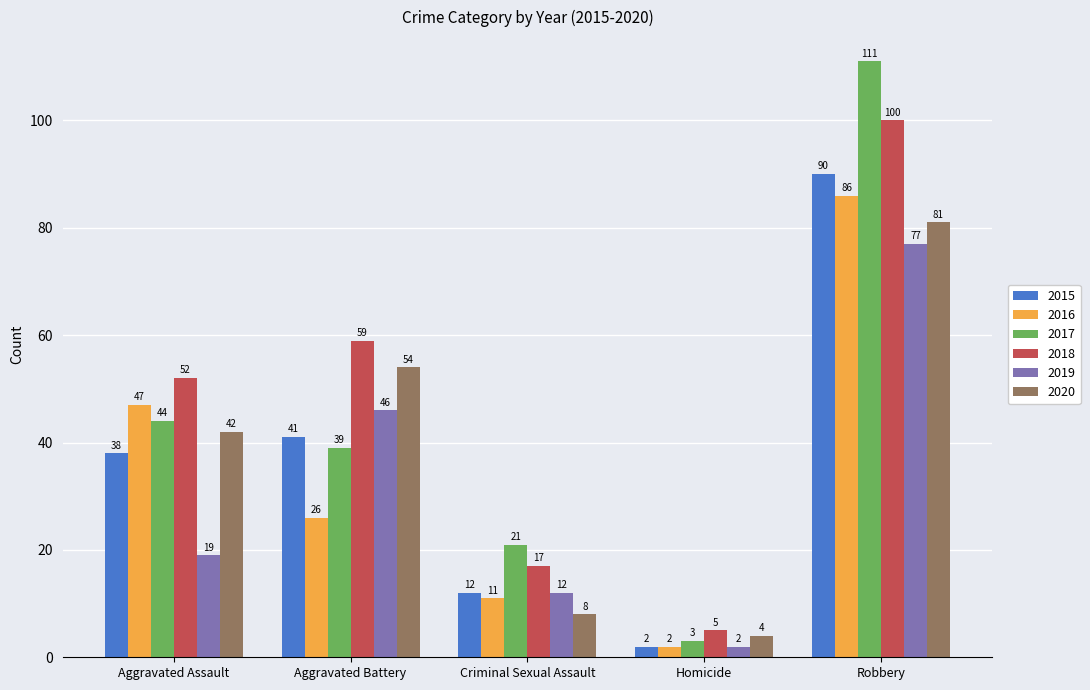

Which series has the largest total across all categories?

2018